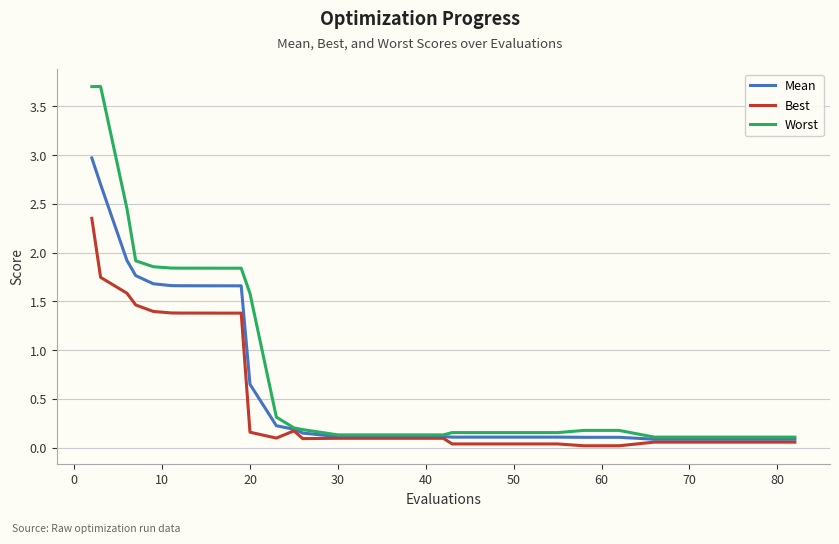

Which series has the largest total across all categories?

Worst